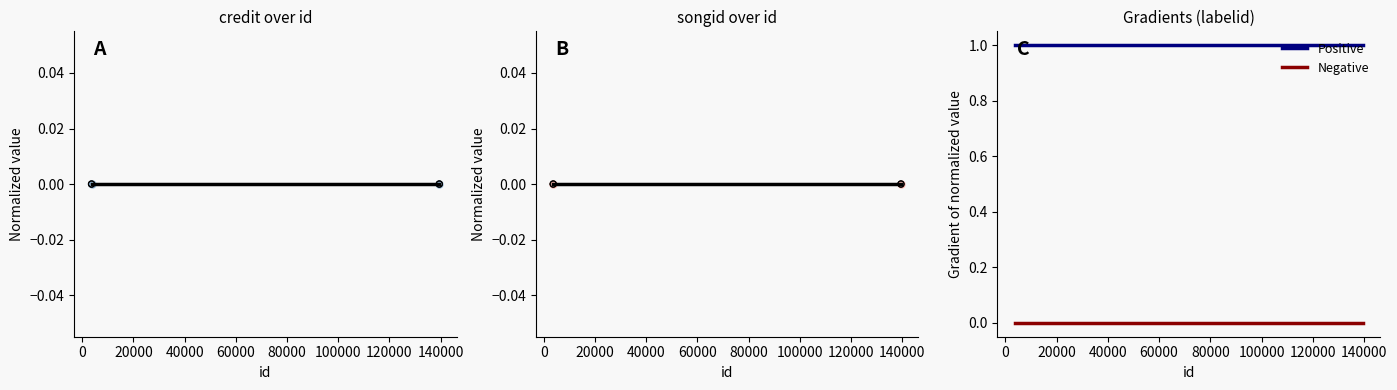

Which series reaches the maximum Y coordinate?

Positive